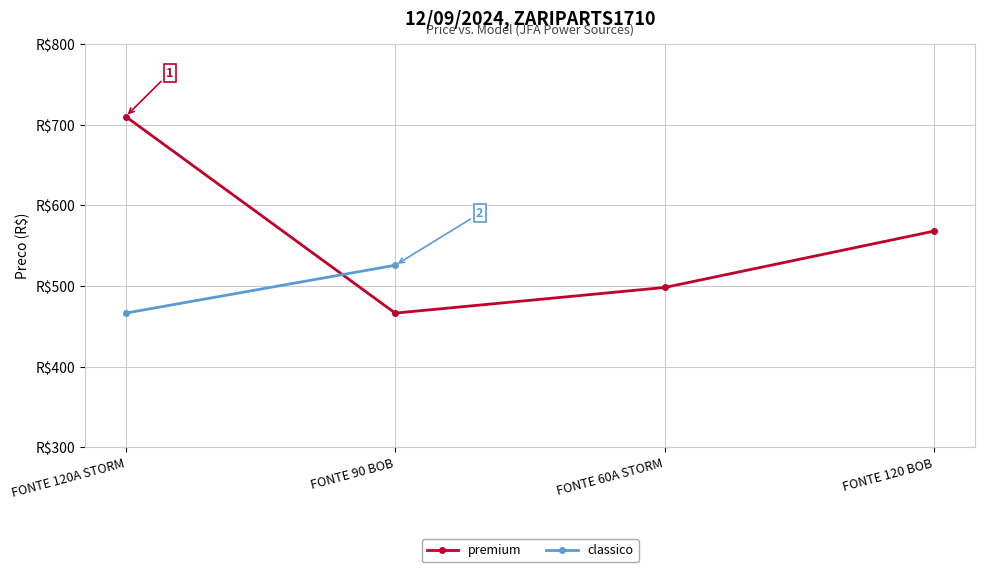

What is the change in value from FONTE 60A STORM to FONTE 120 BOB?

+70.0